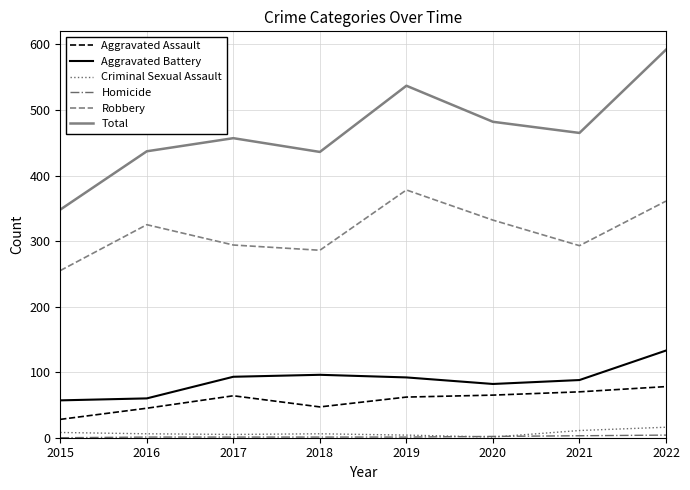

True or false: Aggravated Assault and Aggravated Battery intersect in this chart.

False